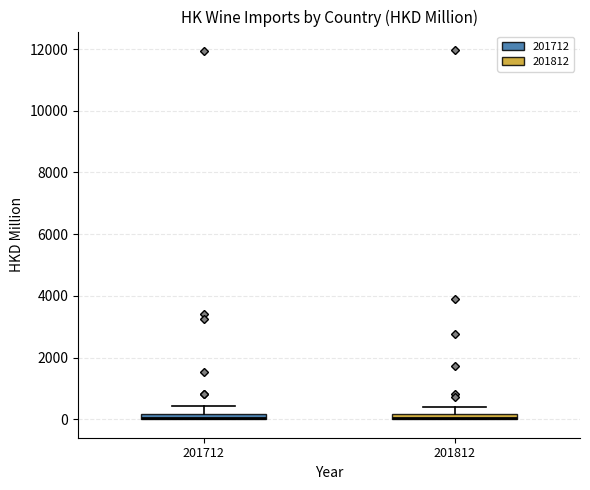

Where is the upper edge of the box at x = 201712 on the y-axis? The values are not printed on the chart, so give them approximately, as read against the axis.

200